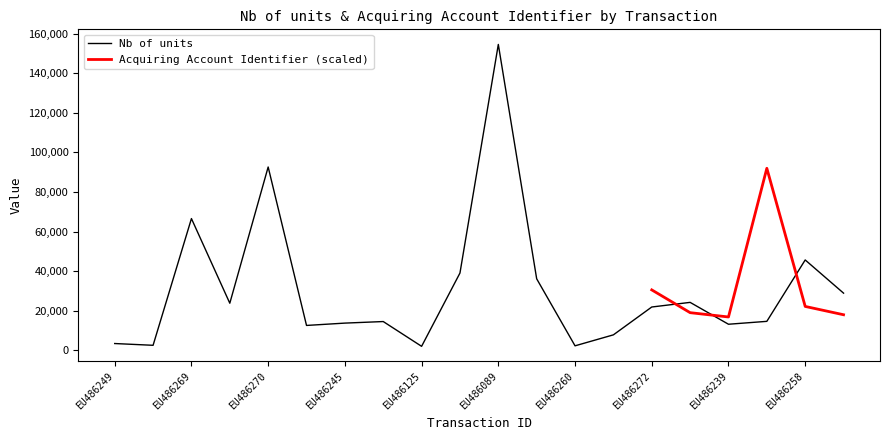

Reading right to left, transcribe all the data shown in this chart.

EU486271=28881	EU486258=45654	EU485586=14630	EU486239=13168	EU486081=24217	EU486272=21878	EU486237=7807	EU486260=2262	EU486242=36131	EU486089=154578	EU486100=39047	EU486125=2008	EU486082=14531	EU486245=13740	EU486233=12562	EU486270=92635	EU486232=23794	EU486269=66567	EU486118=2523	EU486249=3419